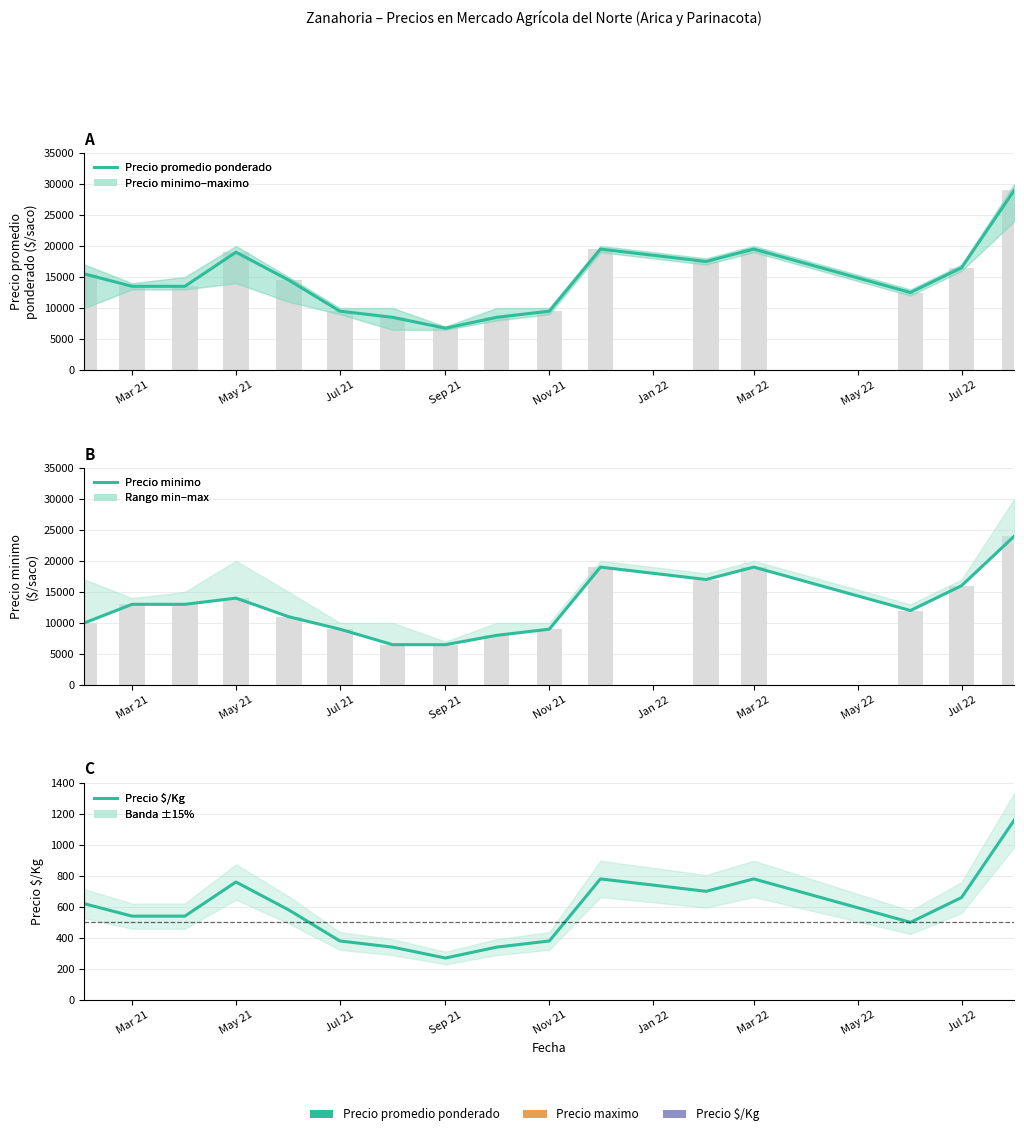

What are all the series names shown in the legend?

Precio promedio ponderado, Precio minimo, Precio $/Kg